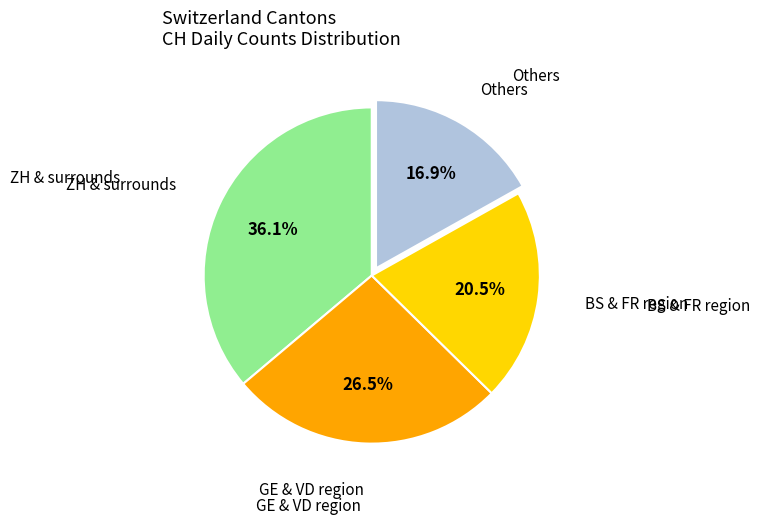

How many slices are in this pie chart?

4